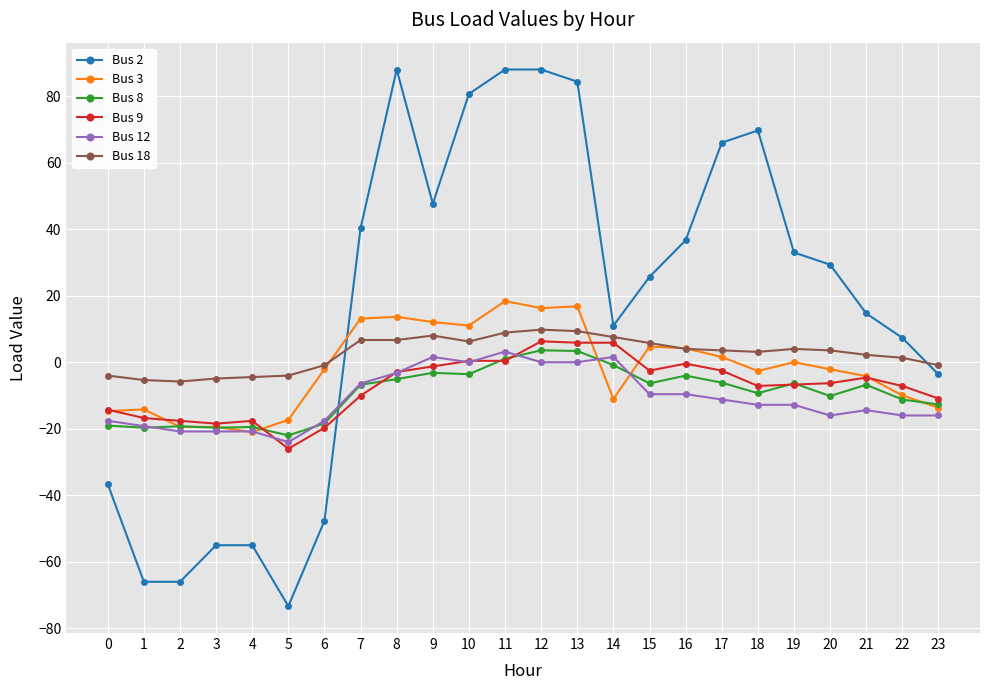

What is the smallest value displayed?

-73.3